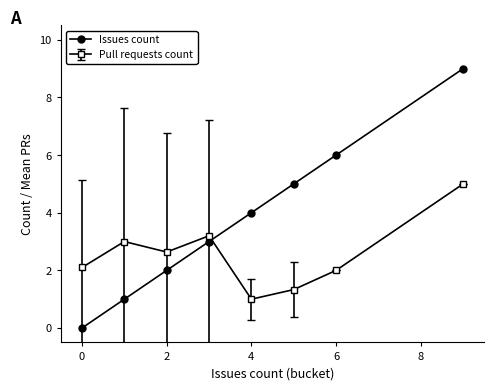

Which series has the widest spread of values?

Issues count